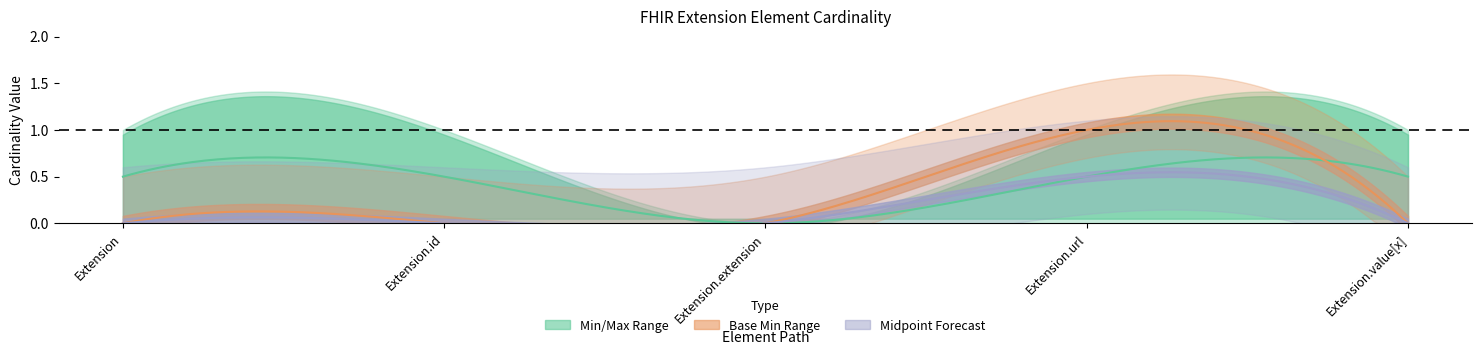

The value of min_values at Extension.extension is 0. True or false?

True